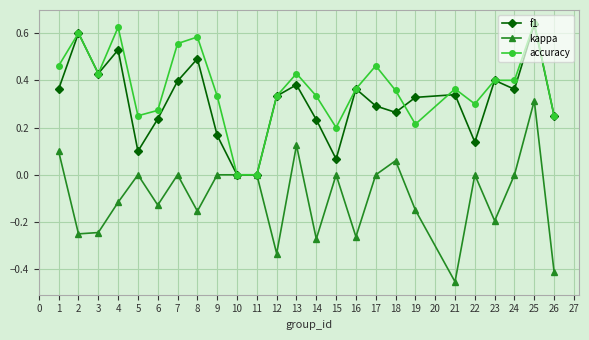

True or false: accuracy has more than 1 points higher than both neighbors.

True